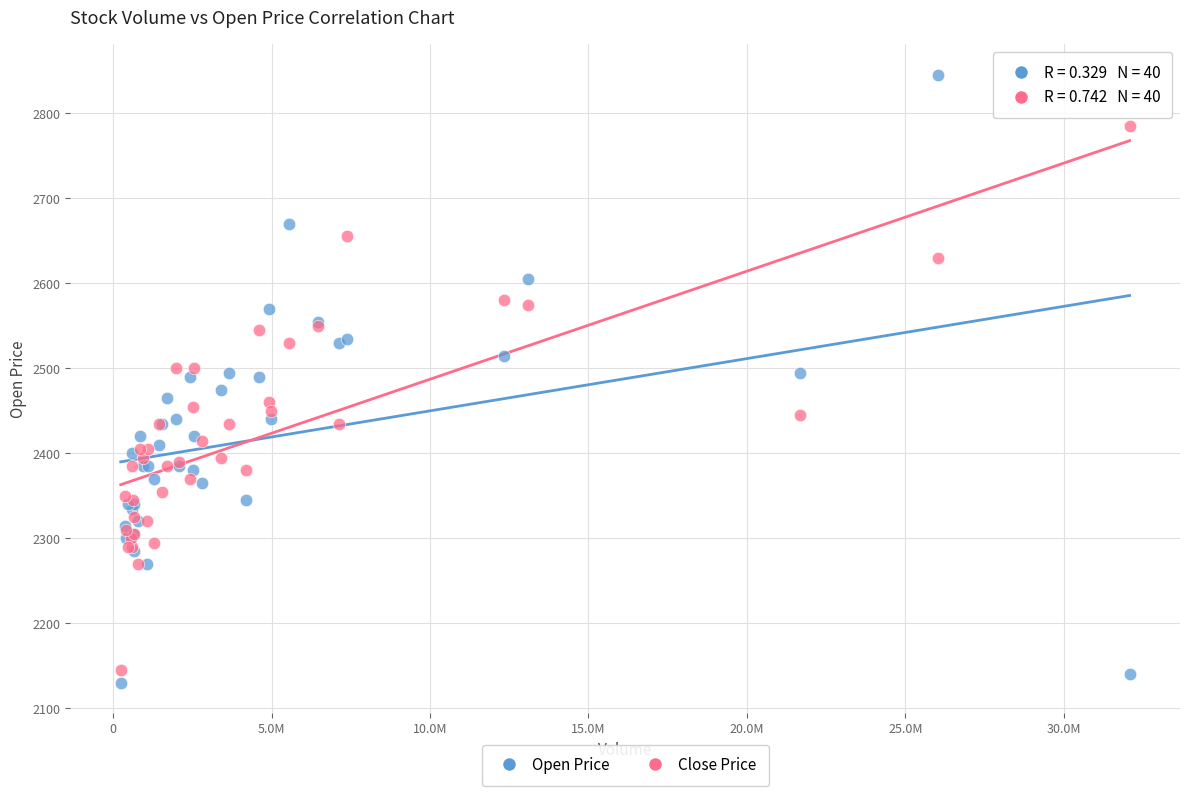

Which series contains the highest Y value?

Open Price